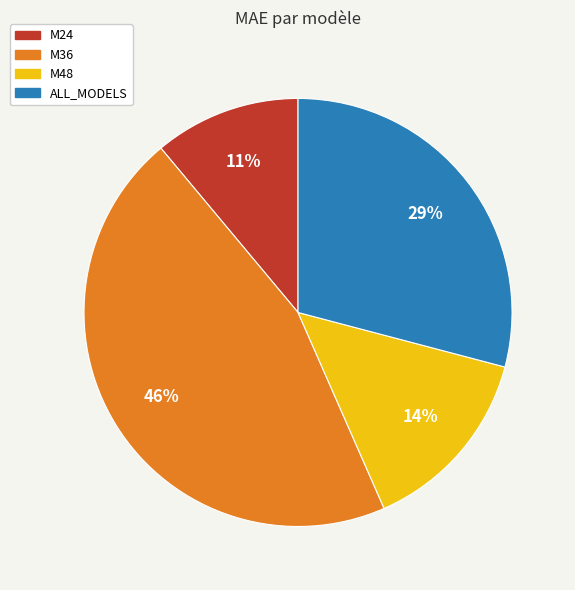

Does ALL_MODELS account for over 50% of the chart?

No